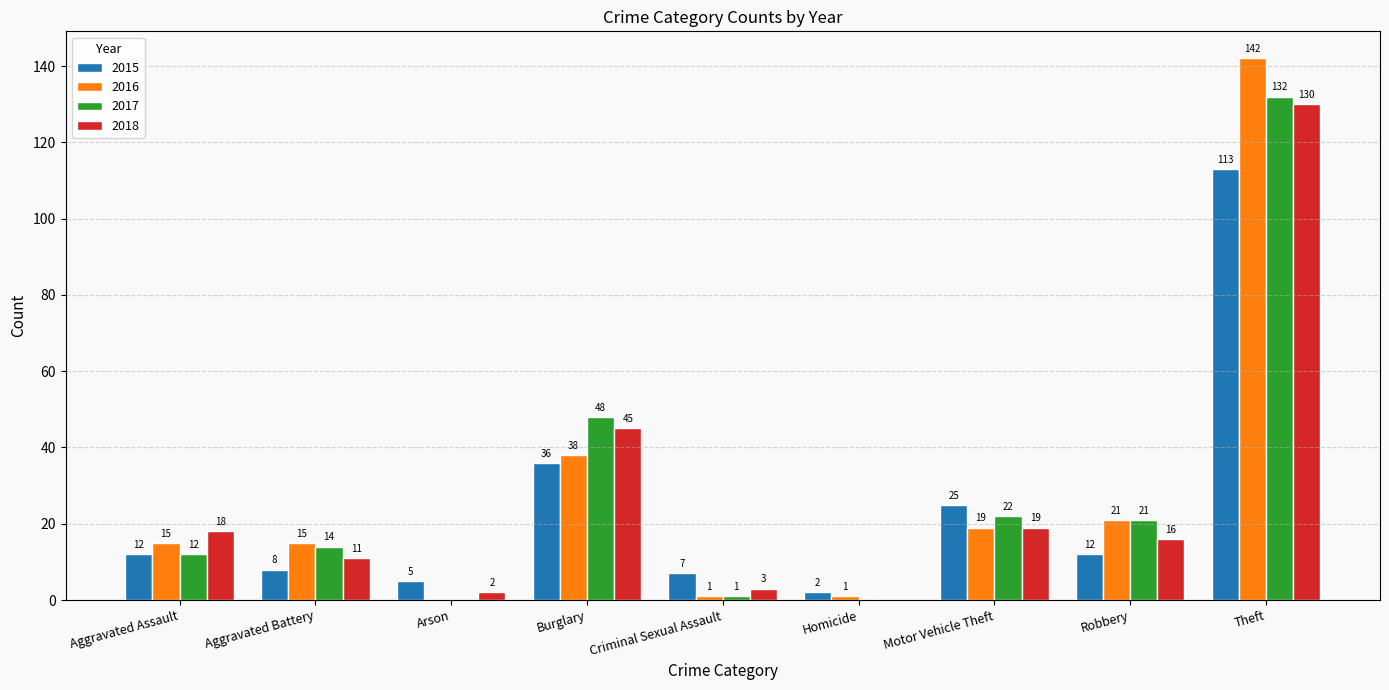

Between Aggravated Assault and Homicide, which series saw the biggest shift?

2018